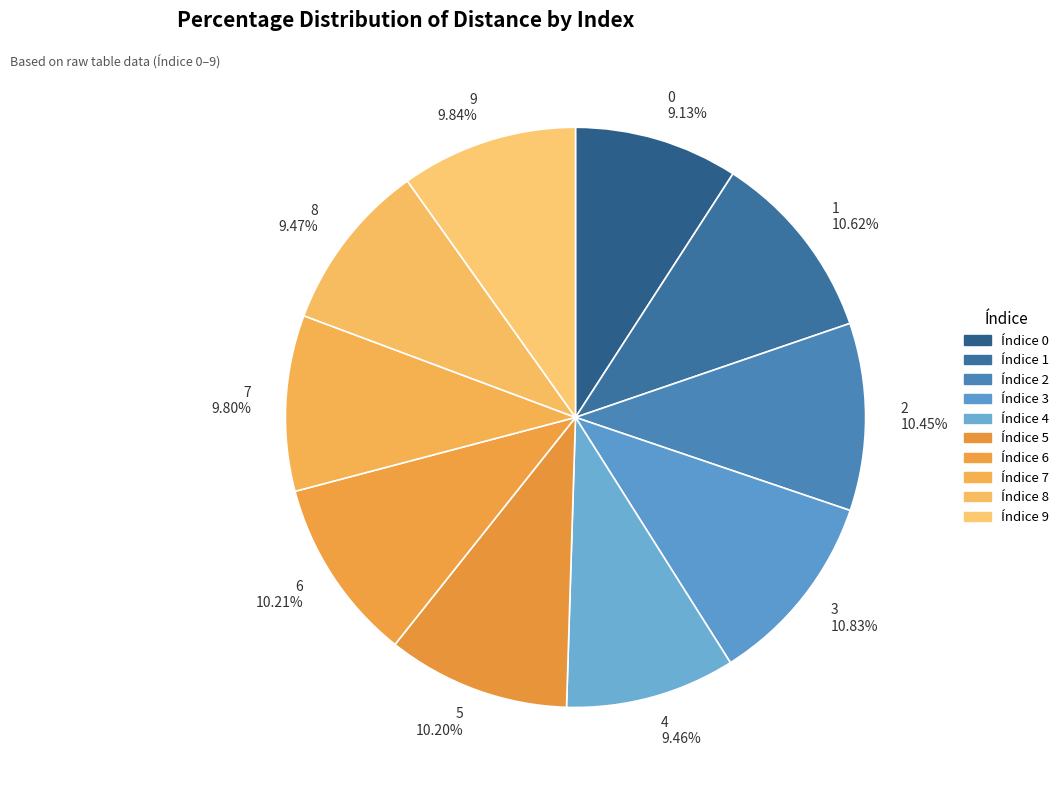

Which has a higher value, 1 10.62% or 8 9.47%?

1 10.62%